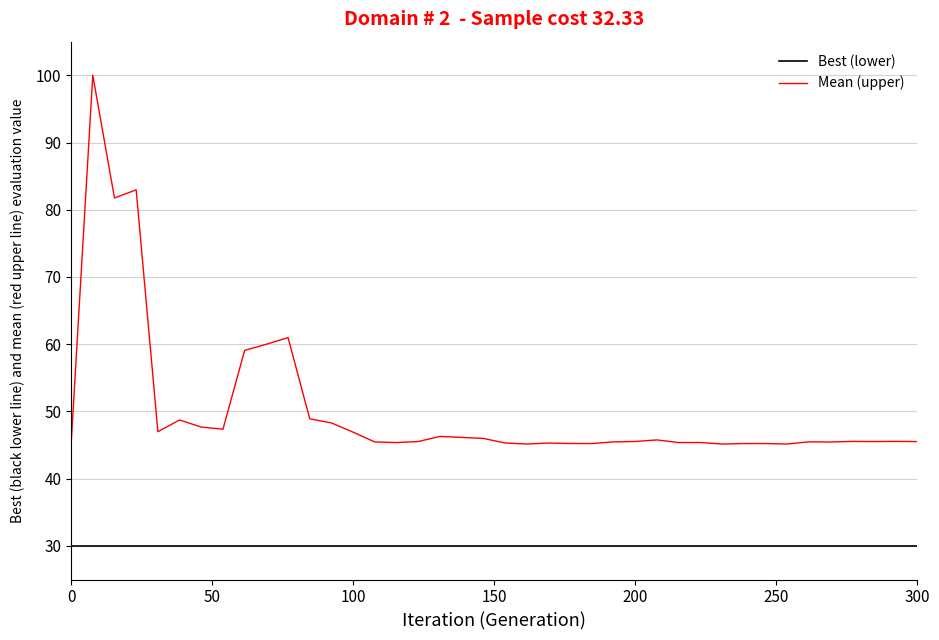

Which series has the widest spread of values?

Mean (upper)